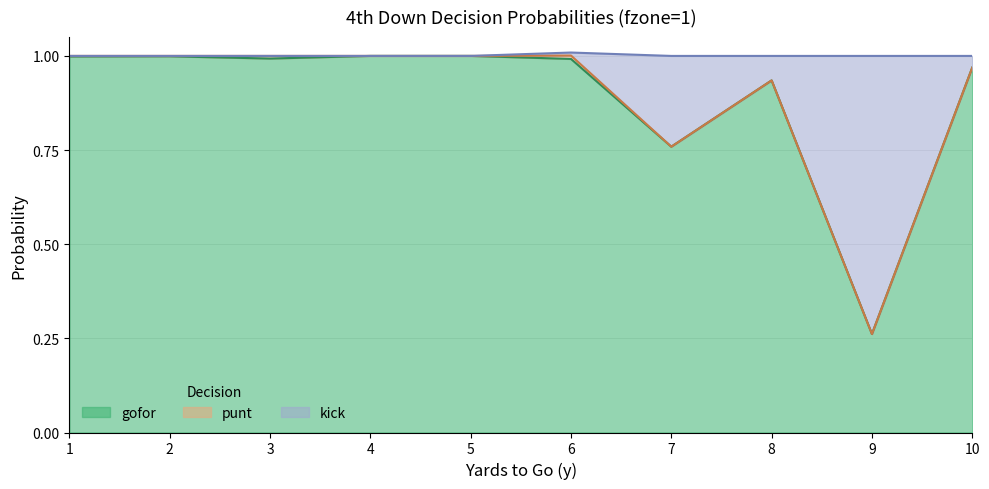

True or false: gofor has a value of 1.0 at 4.

True